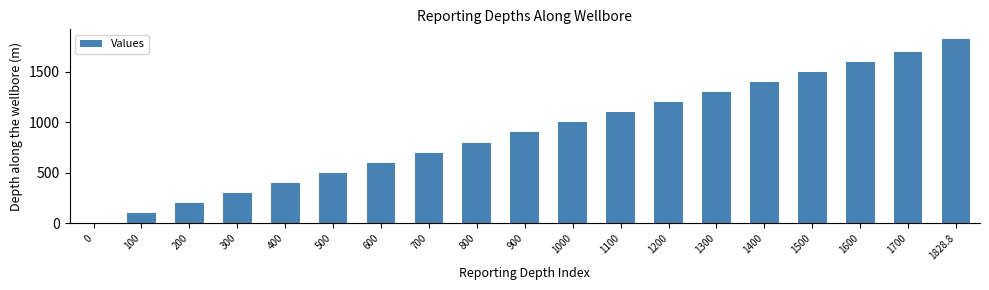

What is the ratio of the value at 1000 to the value at 600?

1.7